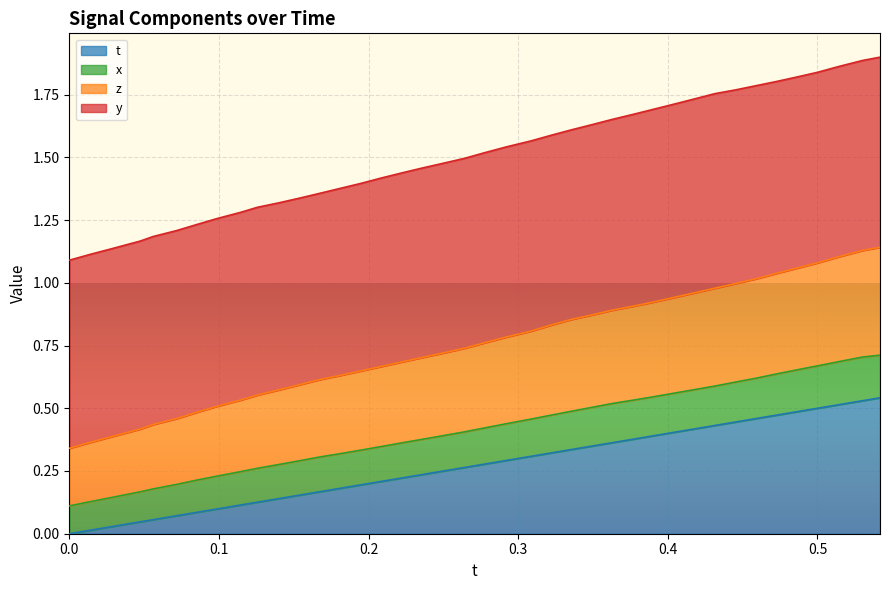

True or false: z and x cross at least once.

False